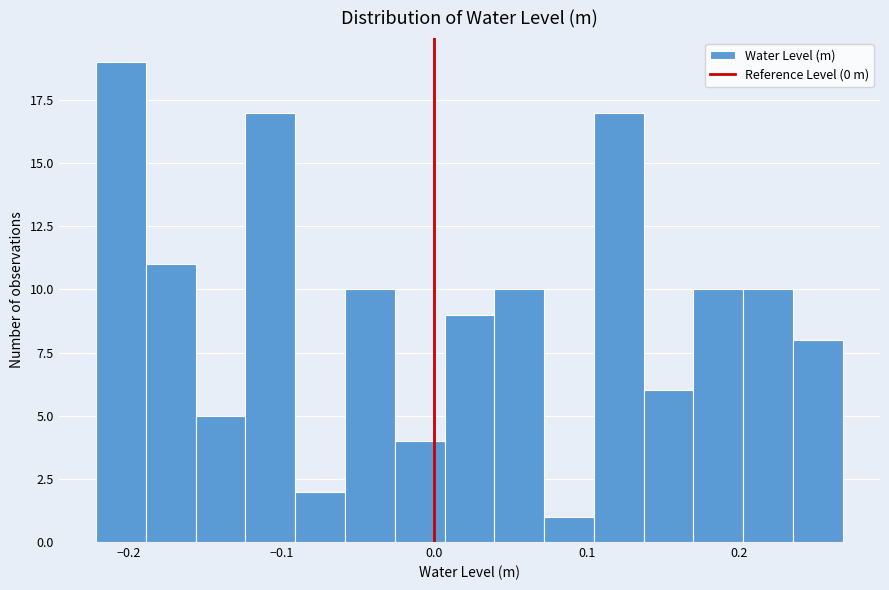

Read against the x-axis, roughly where is the centre of the tallest bar?

-0.20